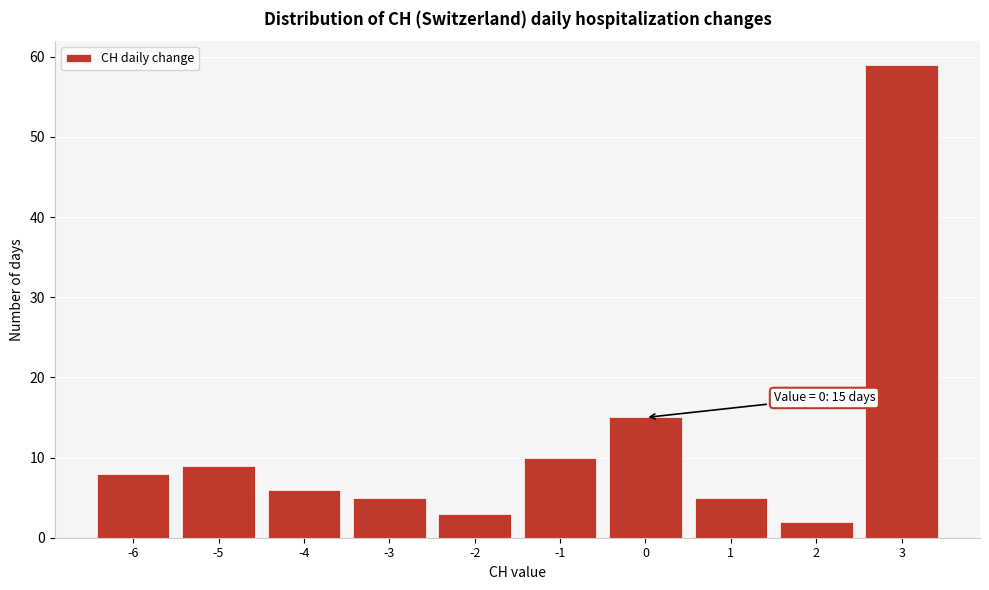

Which range on the x-axis has the tallest bar?

2.5 to 3.5